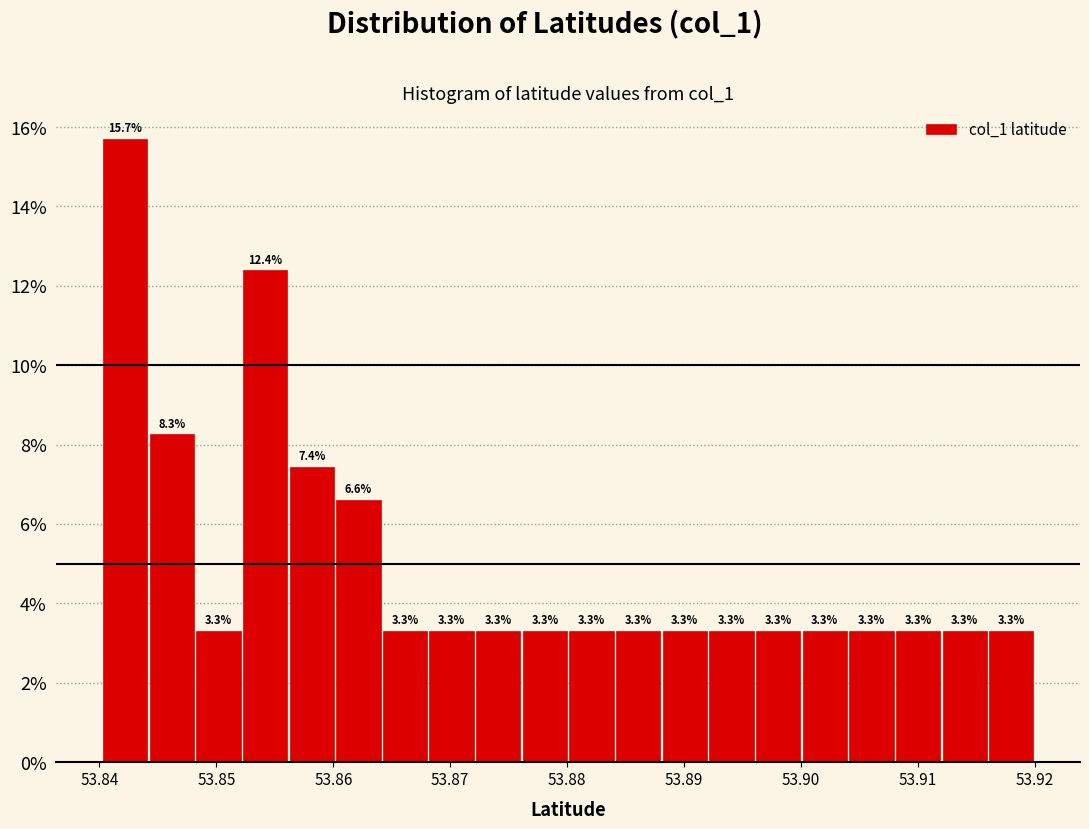

Around what value on the x-axis is the tallest bar? Give the approximate position of its centre, as read against the axis.

53.842